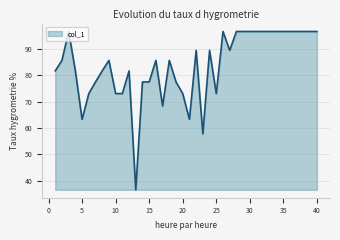

What is the sum of all values?

3350.6